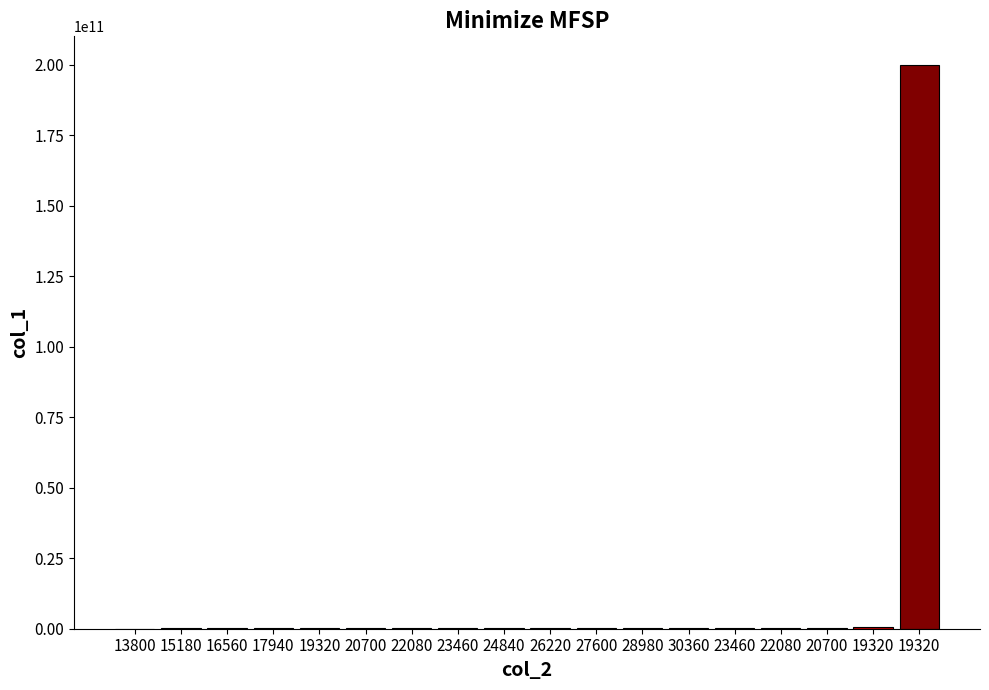

What is the difference between the maximum and minimum values?

199954445884